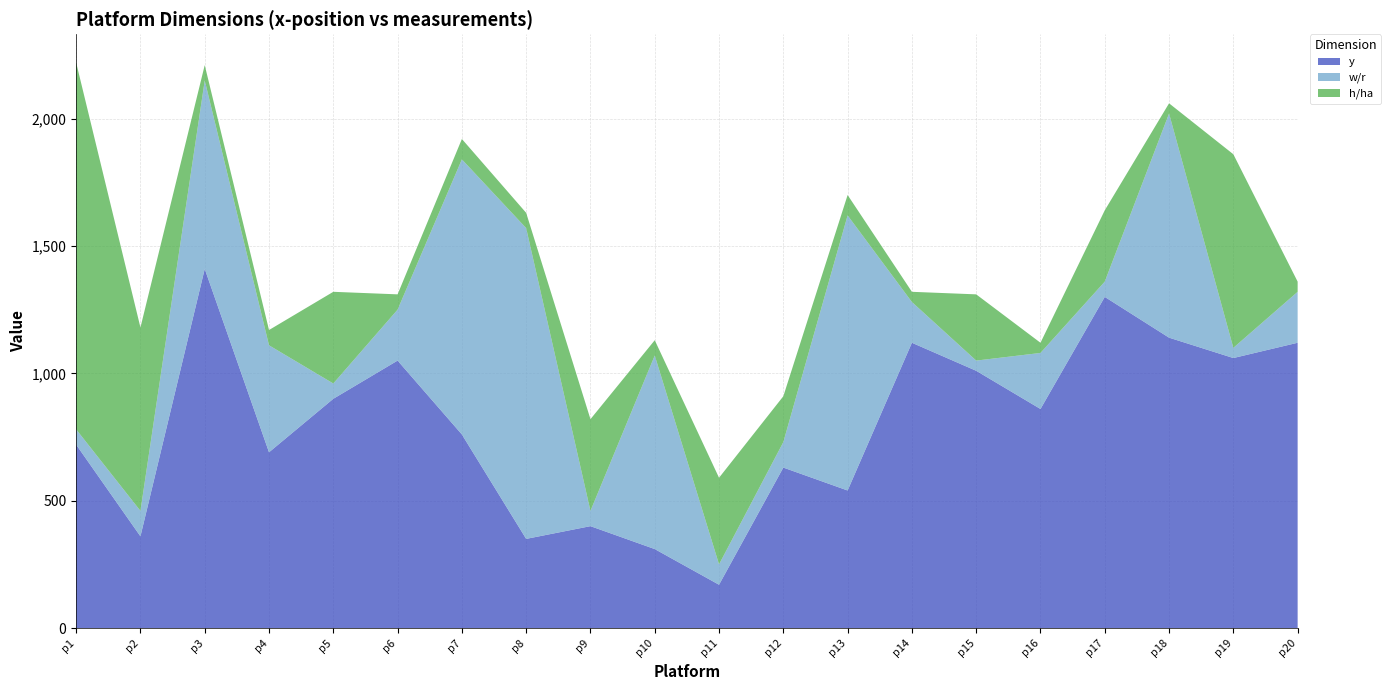

Reading right to left, what are all the values shown in this chart?

y: p20=1120	p19=1060	p18=1140	p17=1300	p16=860	p15=1010	p14=1120	p13=540	p12=630	p11=170	p10=310	p9=400	p8=350	p7=760	p6=1050	p5=900	p4=690	p3=1410	p2=360	p1=720
w/r: p20=200	p19=40	p18=880	p17=60	p16=220	p15=40	p14=160	p13=1080	p12=100	p11=80	p10=760	p9=60	p8=1220	p7=1080	p6=200	p5=60	p4=420	p3=740	p2=100	p1=60
h/ha: p20=40	p19=760	p18=40	p17=280	p16=40	p15=260	p14=40	p13=80	p12=180	p11=340	p10=60	p9=360	p8=60	p7=80	p6=60	p5=360	p4=60	p3=60	p2=720	p1=1440